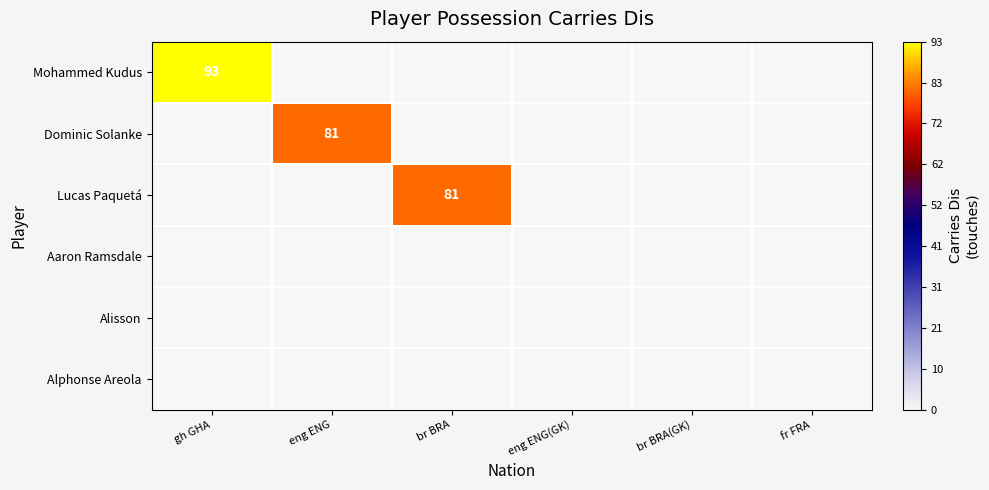

Is it true that Mohammed Kudus equals 93 at gh GHA?

True